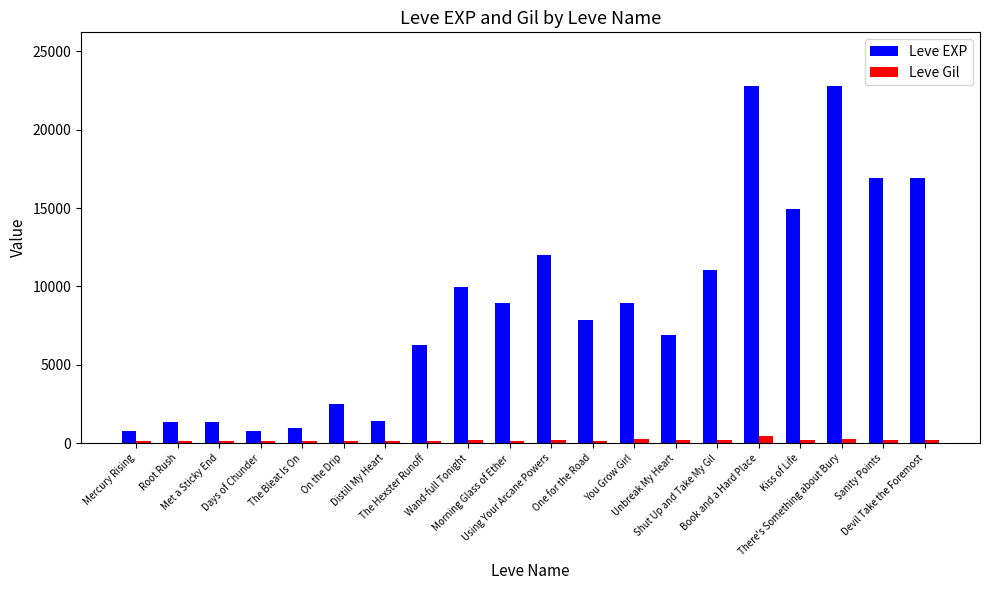

The value of Leve EXP at You Grow Girl is 8930. True or false?

True